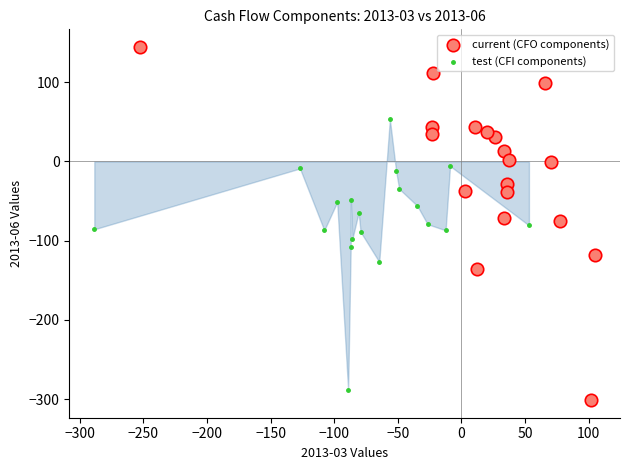

Which series has the widest spread of Y values?

current (CFO components)